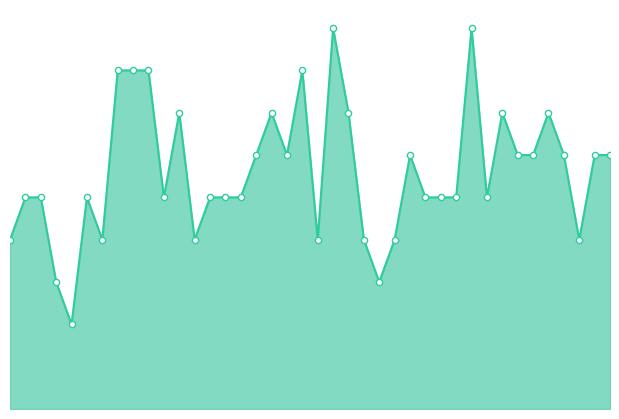

Is this an area chart (filled region under the line)?

Yes